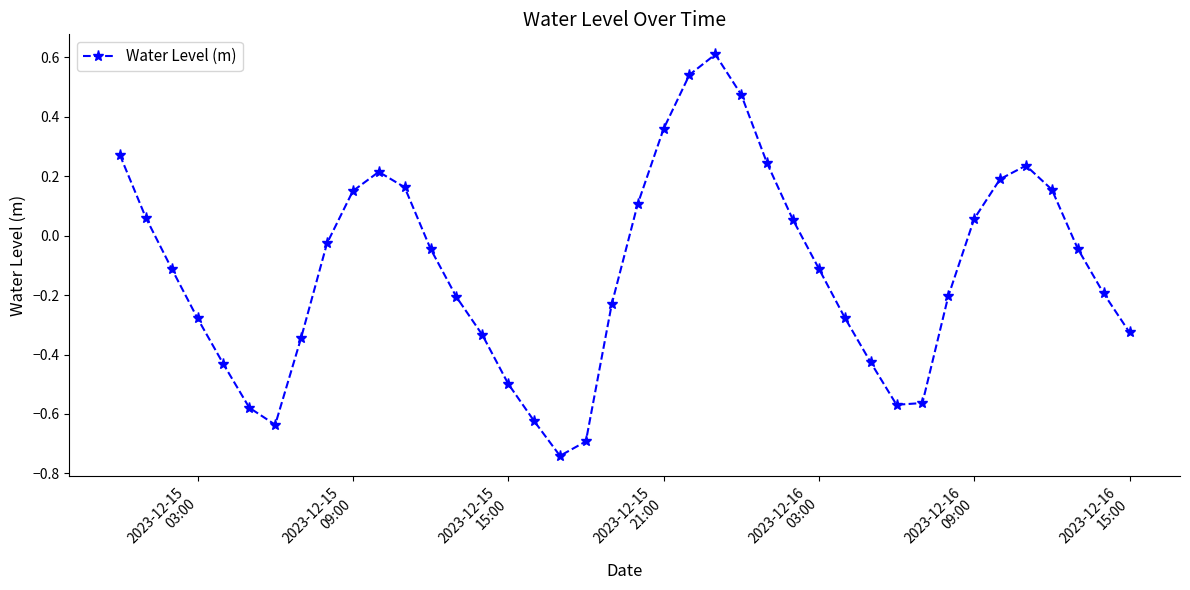

What is the greatest value displayed?

0.6